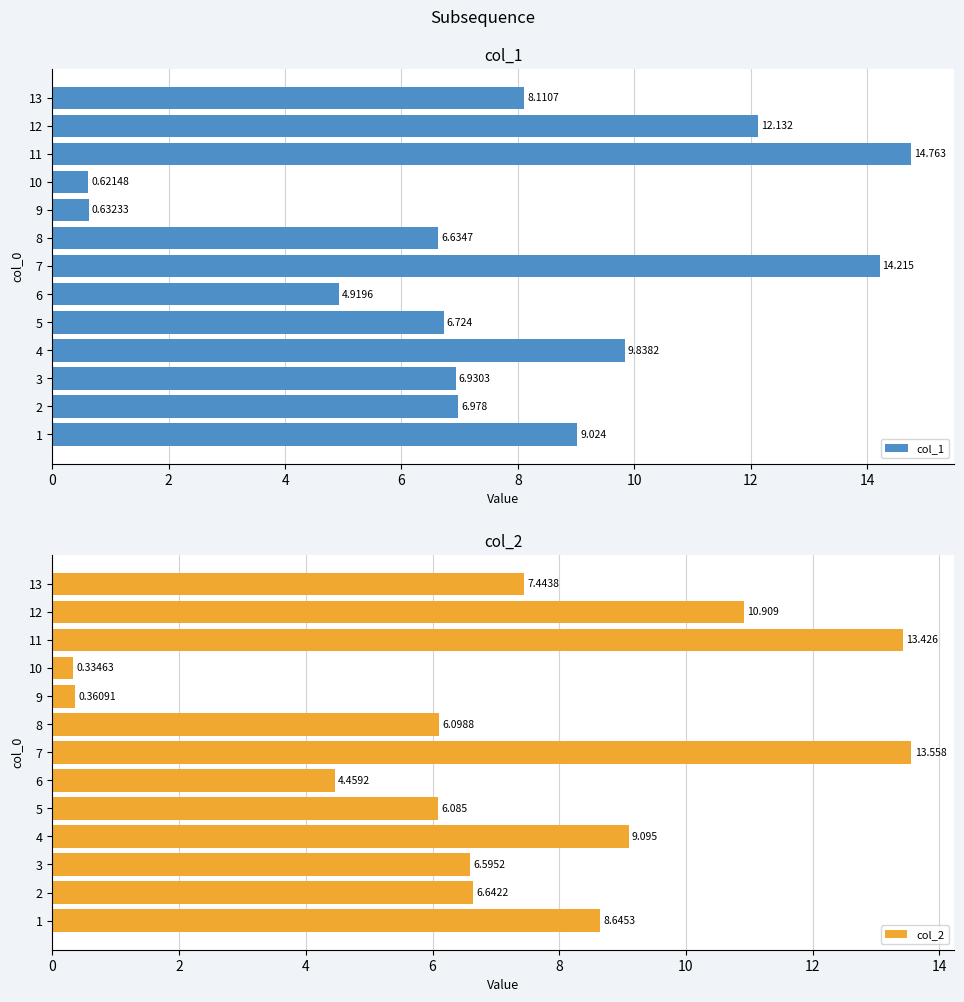

What is the average value of the col_2 series?

7.2